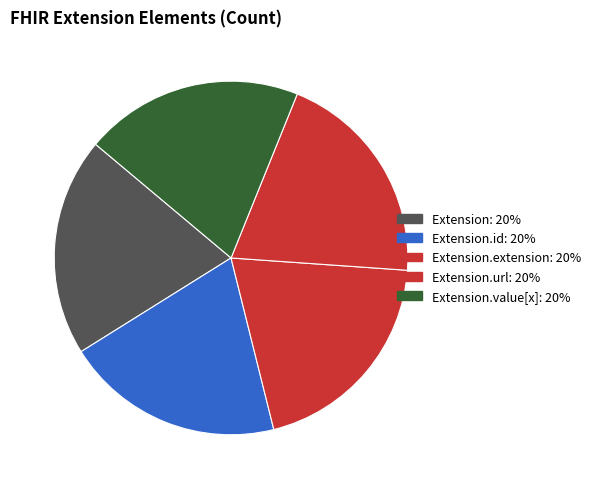

Which slice is the largest?

Extension.url